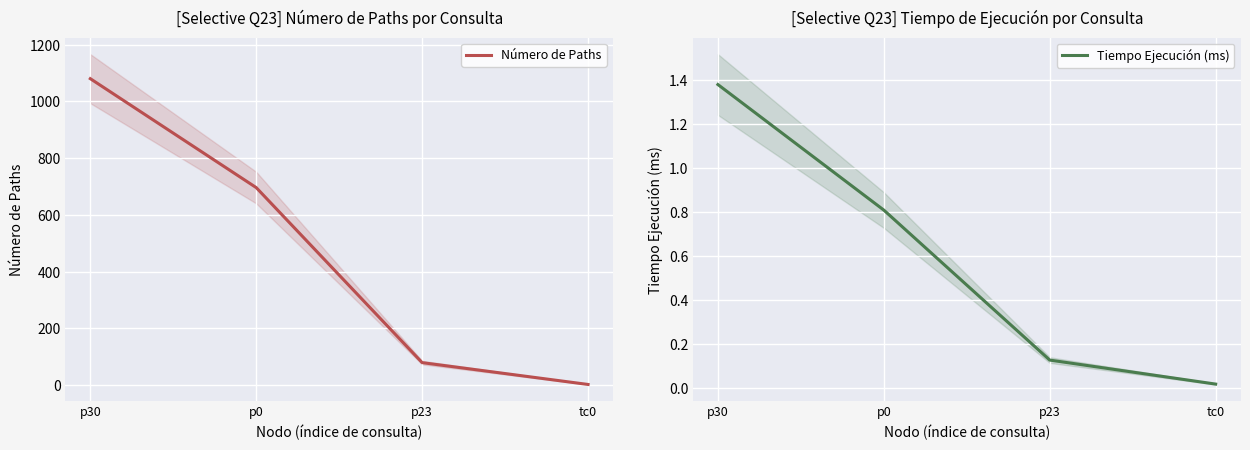

What is the difference between the maximum and second lowest values in the Número de Paths series?

1001